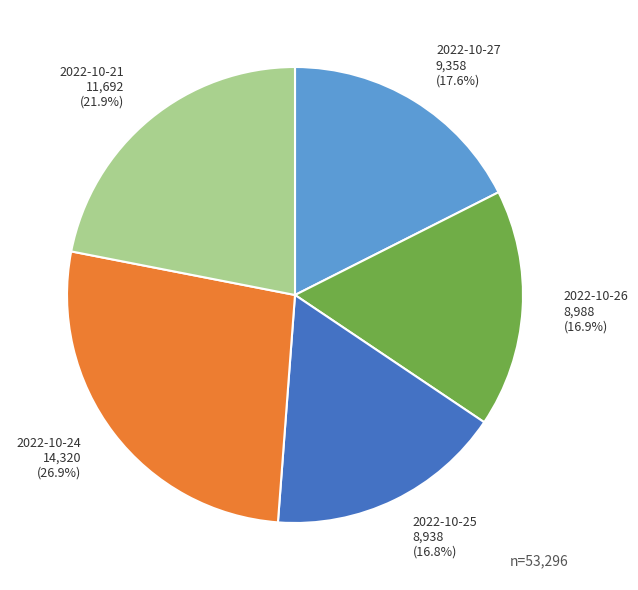

Which slice is the largest?

2022-10-24